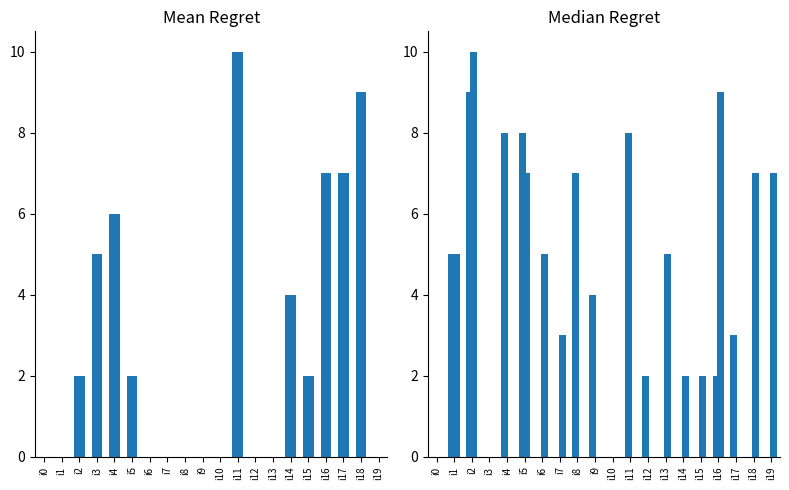

How many values in k2 are above zero?

10